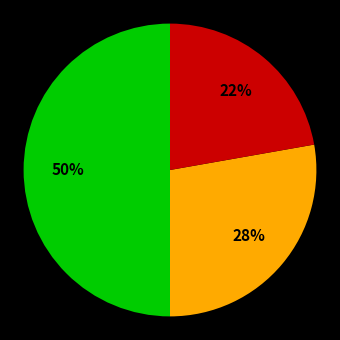

To the nearest percent, what is the difference between the largest and smallest slice percentages?

28%